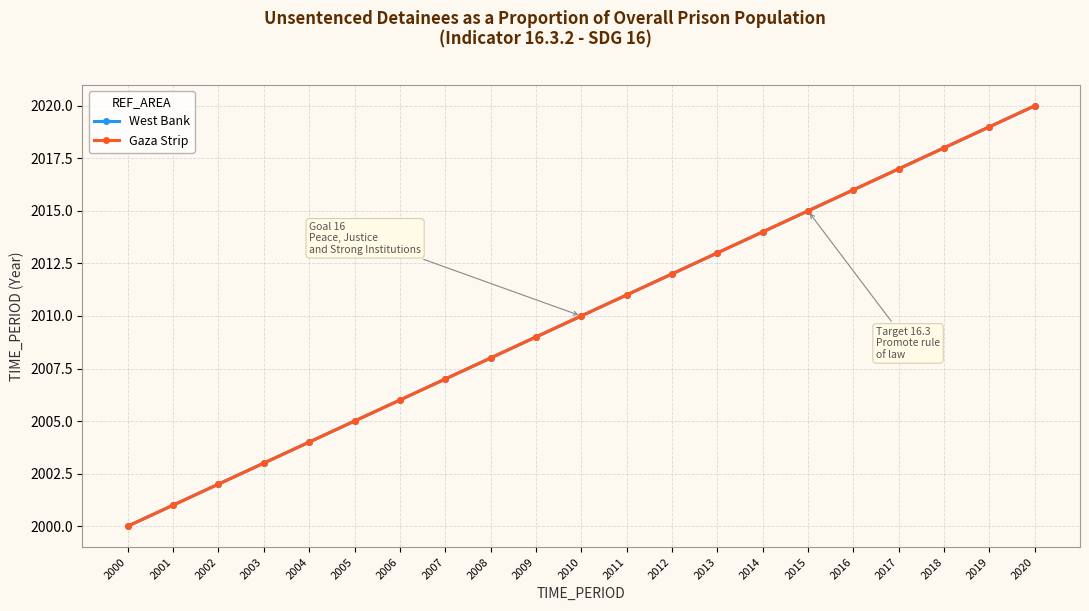

Is this an area chart (filled region under the line)?

No